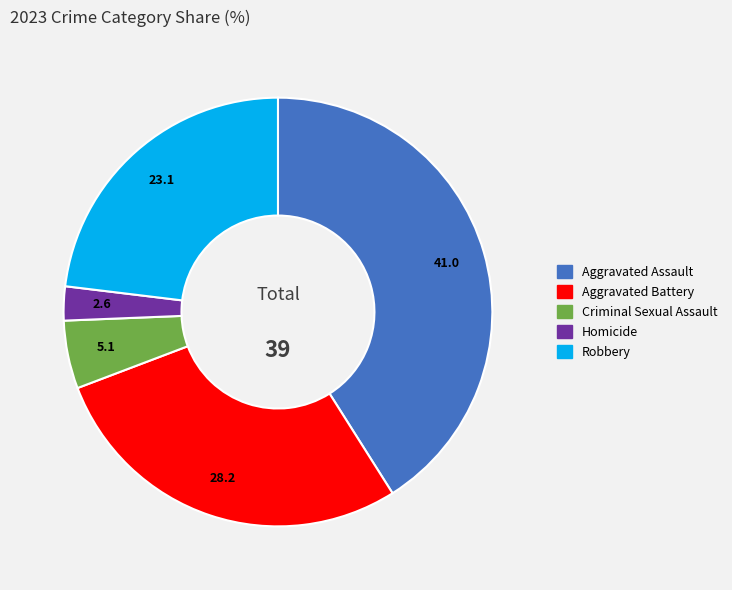

Count the number of slices in the pie.

5